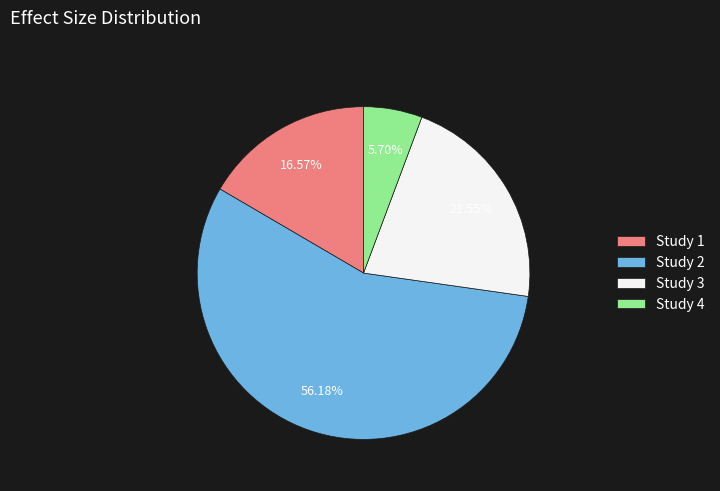

Between Study 3 and Study 2, which is larger?

Study 2